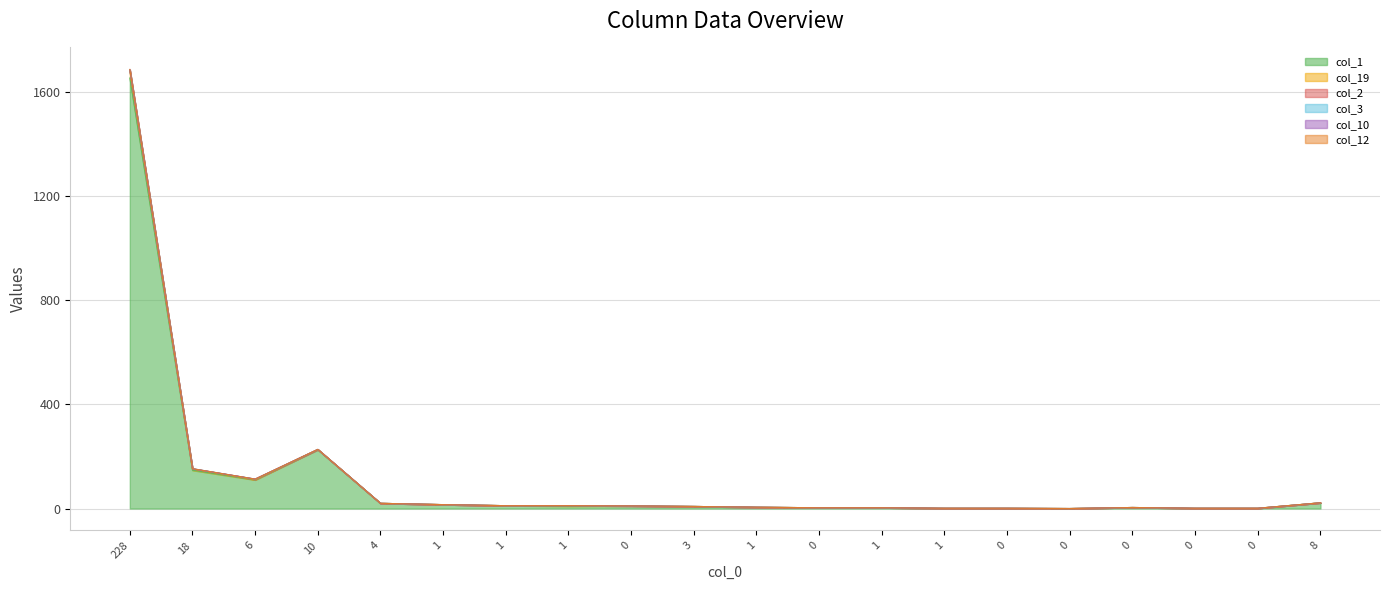

What is the average value of the col_10 series?

114